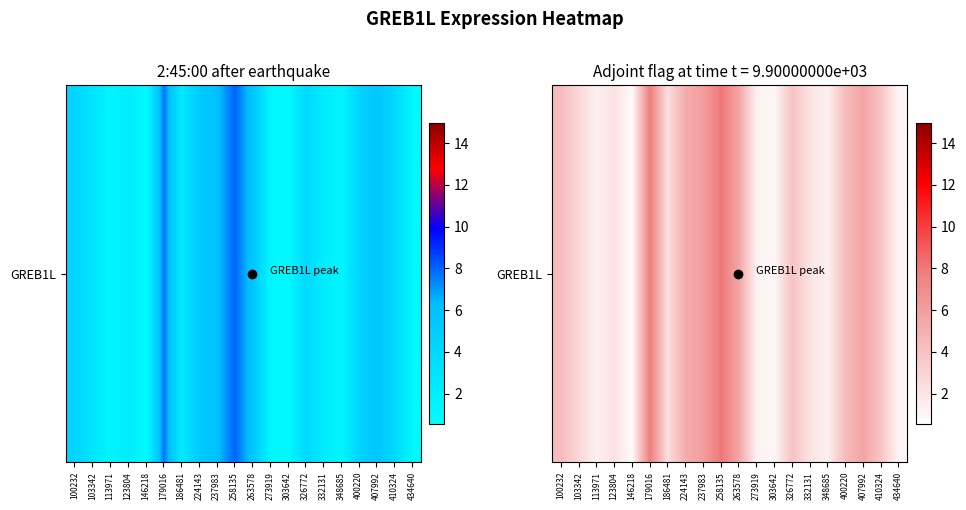

Reading left to right, what are all the values shown in this chart?

4.3	2.8	1.4	2.3	0.8	7.8	2.4	5.2	6.1	8.1	5.7	1.3	1.0	4.0	2.1	1.4	4.4	5.7	3.8	1.1